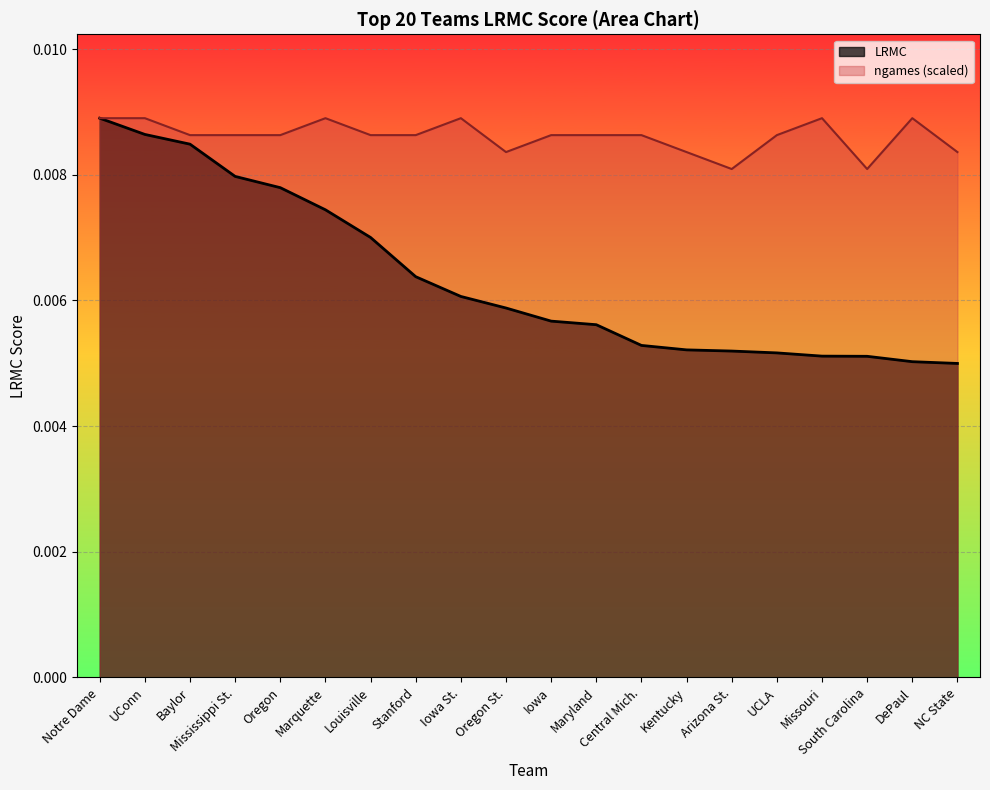

Which series has the widest spread of values?

LRMC